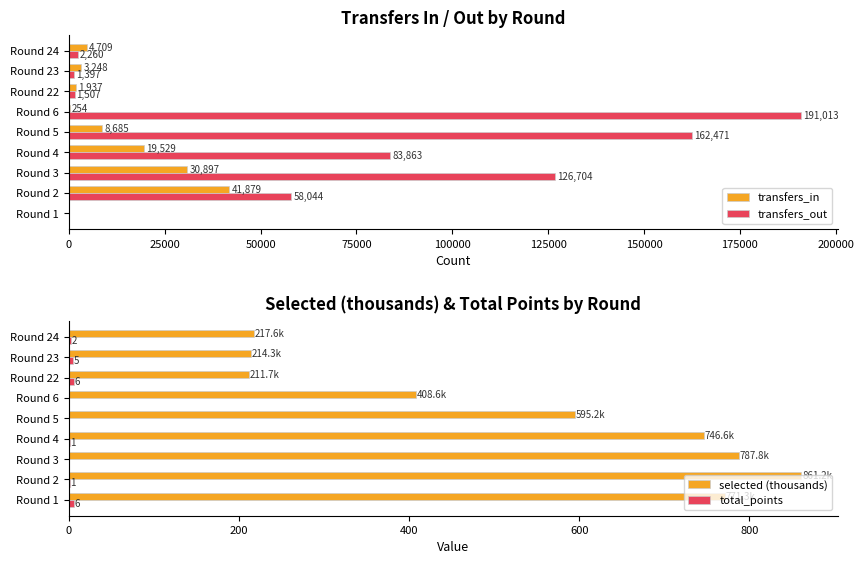

True or false: transfers_in has a value of 15316.5 at Round 1.

False